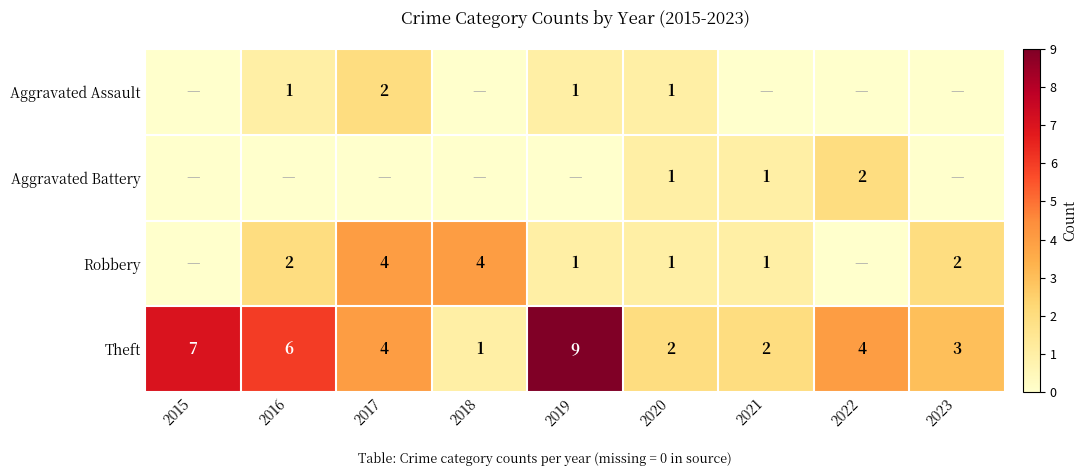

The value of Robbery at 2019 is 0. True or false?

False